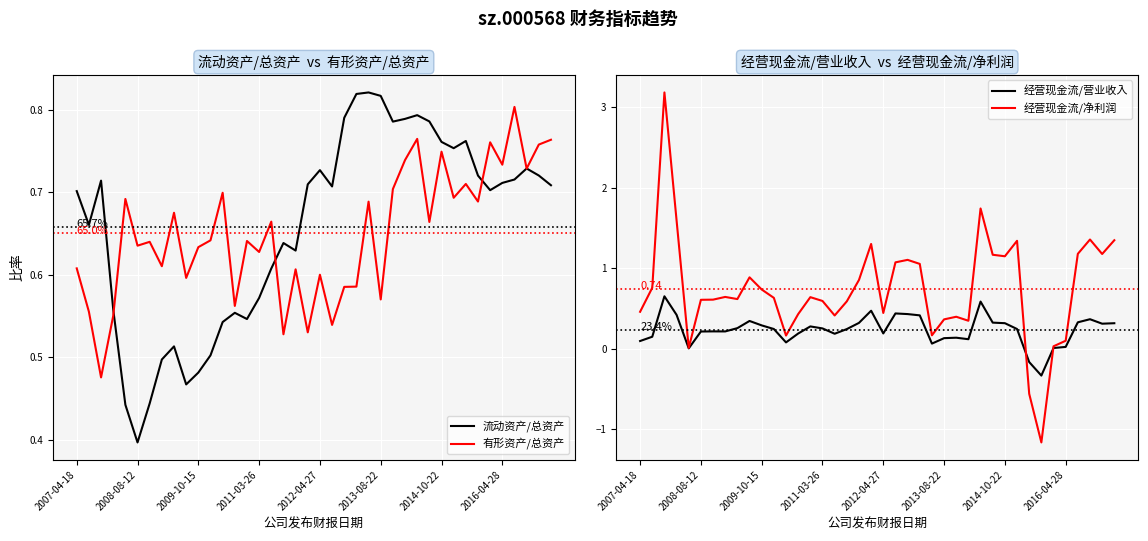

In 流动资产/总资产, how many points are lower than both neighbors (excluding endpoints)?

9